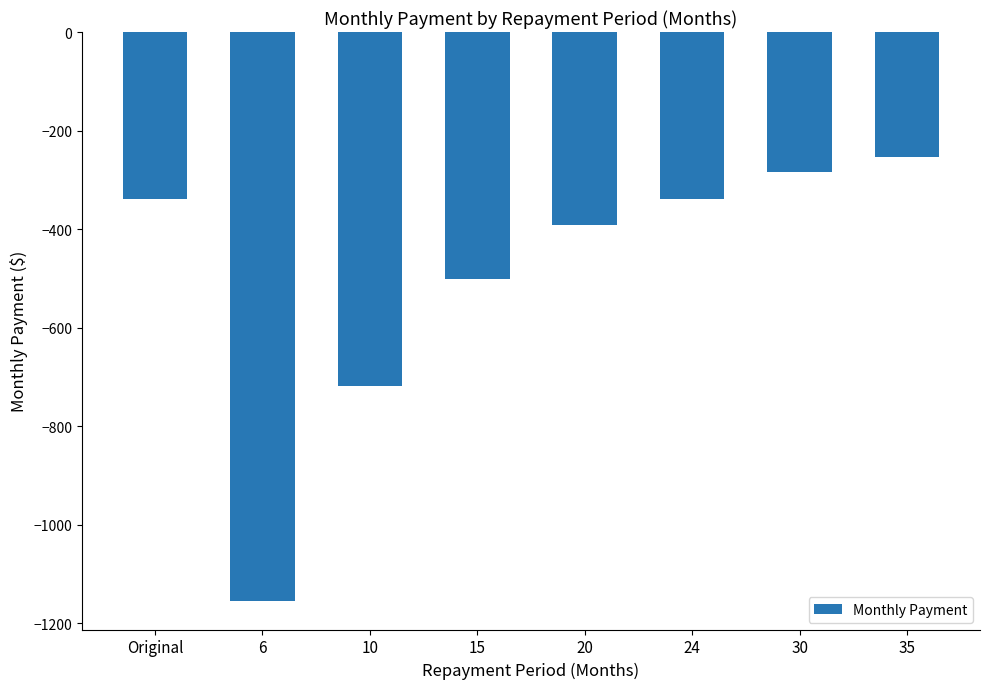

Reading left to right, extract all data points from this chart.

Original=-338.2	6=-1154.9	10=-718.3	15=-500.5	20=-392.1	24=-338.2	30=-284.6	35=-254.3